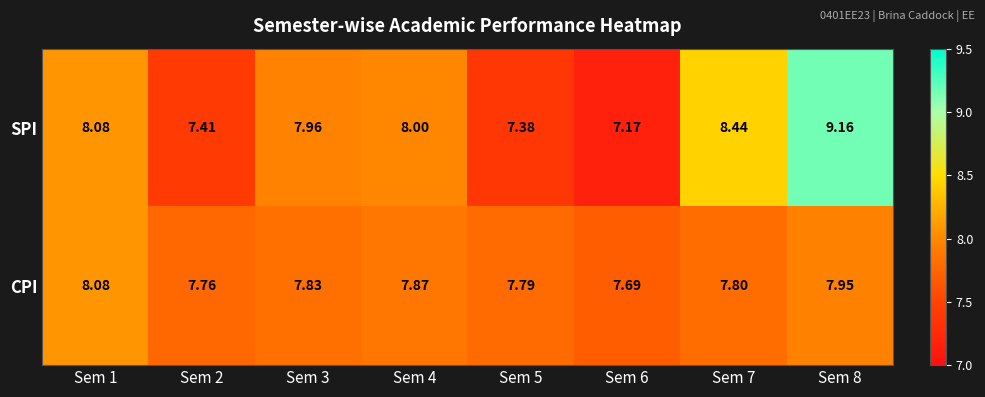

Rank the series by their maximum value, from highest to lowest.

SPI, CPI